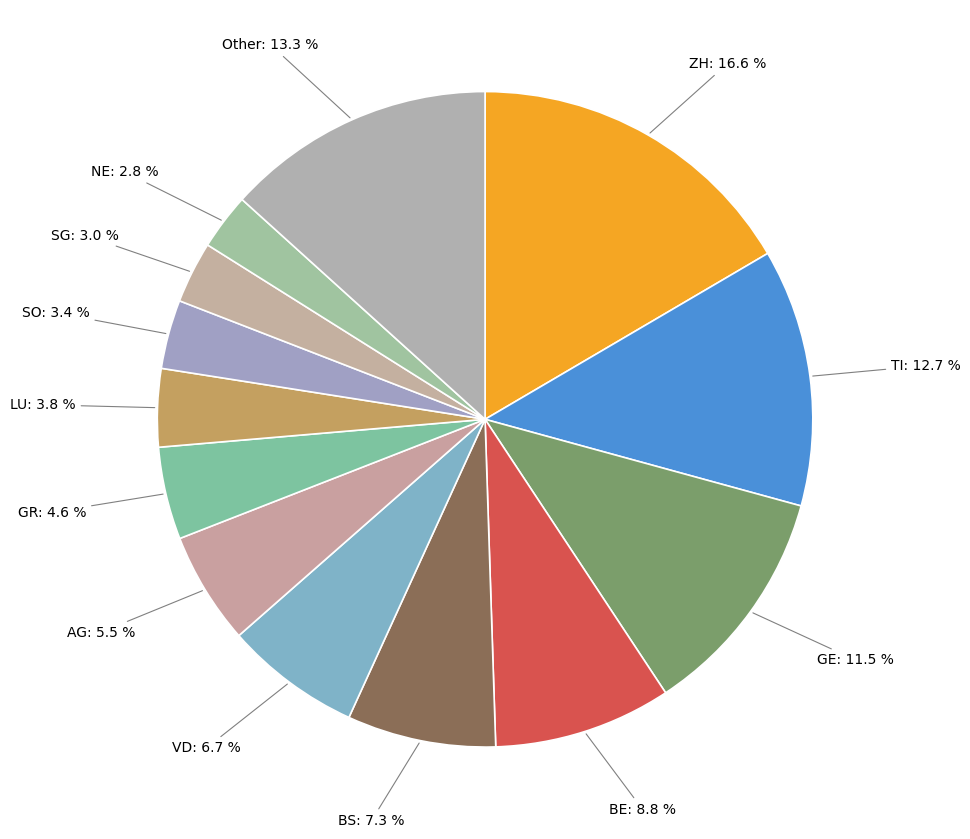

How many segments does this pie chart have?

13